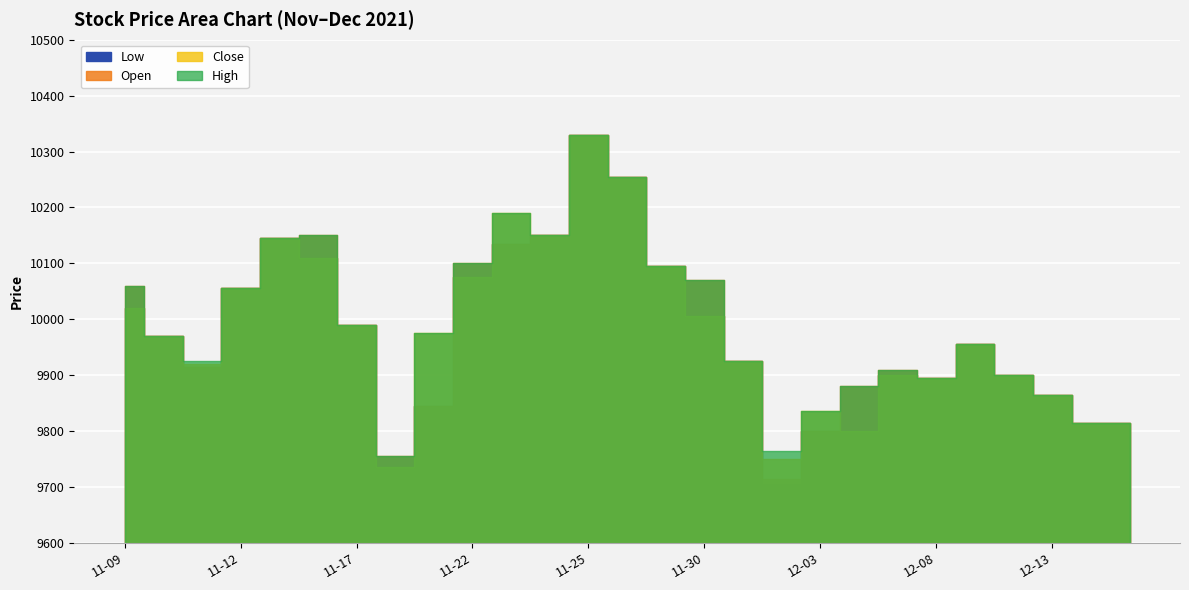

List the labels in order of Close value, smallest first.

2021-11-18, 2021-12-02, 2021-12-06, 2021-12-14, 2021-12-15, 2021-12-03, 2021-12-13, 2021-12-08, 2021-12-07, 2021-12-10, 2021-11-11, 2021-12-01, 2021-12-09, 2021-11-10, 2021-11-19, 2021-11-17, 2021-11-30, 2021-11-09, 2021-11-12, 2021-11-22, 2021-11-29, 2021-11-16, 2021-11-15, 2021-11-24, 2021-11-23, 2021-11-26, 2021-11-25